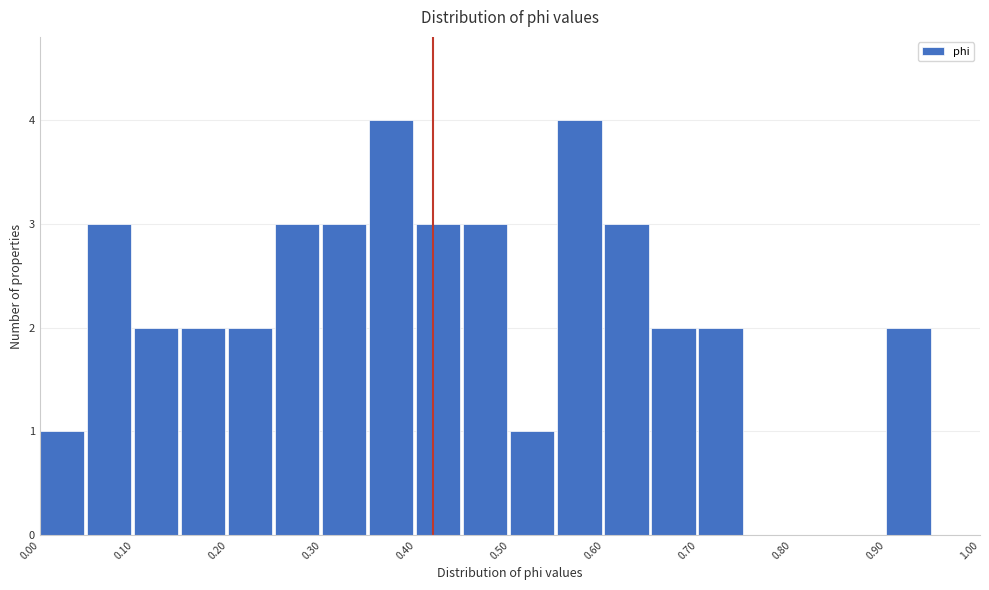

Reading left to right, list every bar in this chart as the range it spans on the x-axis followed by its height. The values are not printed on the chart, so give them approximately, as read against the axis.

0.00 to 0.05: 1
0.05 to 0.10: 3
0.10 to 0.15: 2
0.15 to 0.20: 2
0.20 to 0.25: 2
0.25 to 0.30: 3
0.30 to 0.35: 3
0.35 to 0.40: 4
0.40 to 0.45: 3
0.45 to 0.50: 3
0.50 to 0.55: 1
0.55 to 0.60: 4
0.60 to 0.65: 3
0.65 to 0.70: 2
0.70 to 0.75: 2
0.75 to 0.80: 0
0.80 to 0.85: 0
0.85 to 0.90: 0
0.90 to 0.95: 2
0.95 to 1.00: 0